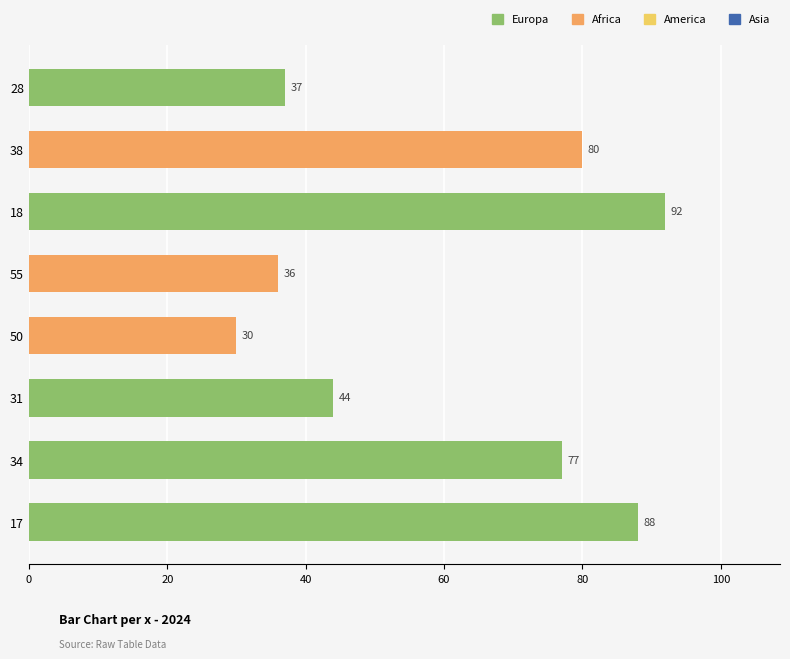

What is the difference between the maximum and second lowest values?

56